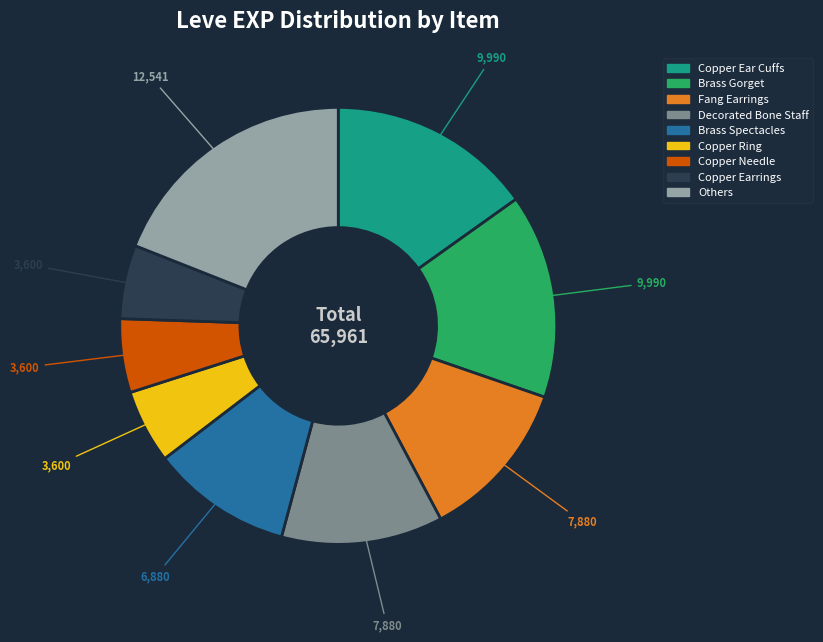

Is there a majority slice in this chart?

No